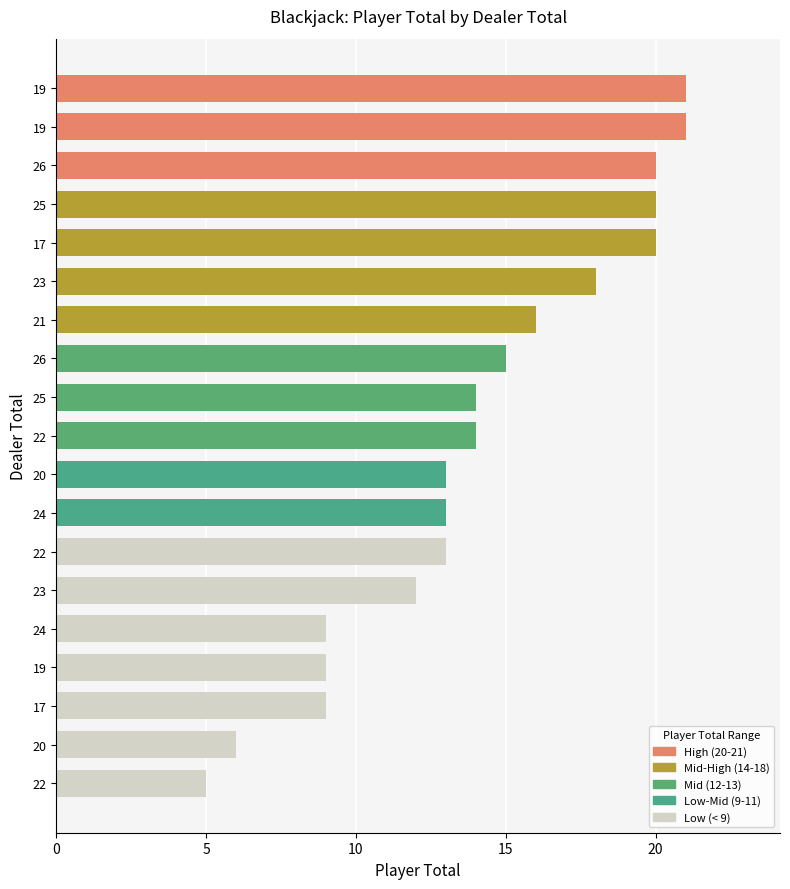

How many bars are there in total?

19